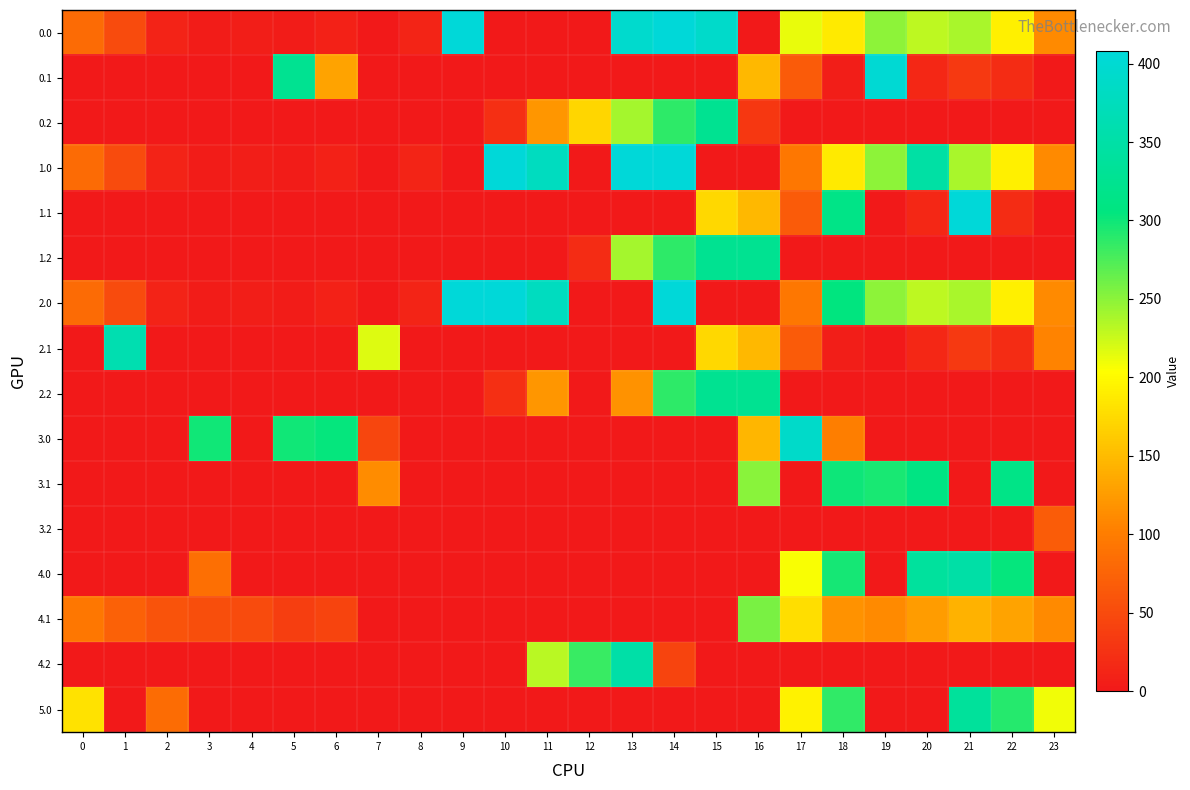

Reading right to left, transcribe all the data shown in this chart.

0.0: 23=111.3	22=192.3	21=238.4	20=229.8	19=249.2	18=186.7	17=212.8	16=0.0	15=391.8	14=408.0	13=395.2	12=0.0	11=0.0	10=0.0	9=408.0	8=12.7	7=0.0	6=8.0	5=3.8	4=4.9	3=4.4	2=10.3	1=49.5	0=82.0
0.1: 23=0.0	22=19.9	21=32.4	20=14.5	19=400.2	18=5.4	17=66.6	16=147.3	15=0.0	14=0.0	13=0.0	12=0.0	11=0.0	10=0.0	9=0.0	8=0.0	7=0.0	6=132.0	5=325.7	4=0.0	3=0.0	2=0.0	1=0.0	0=0.0
0.2: 23=0.0	22=0.0	21=0.0	20=0.0	19=0.0	18=0.0	17=0.0	16=31.9	15=325.8	14=287.4	13=240.4	12=171.2	11=120.6	10=23.6	9=0.0	8=0.0	7=0.0	6=0.0	5=0.0	4=0.0	3=0.0	2=0.0	1=0.0	0=0.0
1.0: 23=111.3	22=192.3	21=238.4	20=347.8	19=249.2	18=186.7	17=94.8	16=0.0	15=0.0	14=408.0	13=408.0	12=0.0	11=378.9	10=408.0	9=0.0	8=12.7	7=0.0	6=8.0	5=3.8	4=4.9	3=4.4	2=10.3	1=49.5	0=82.0
1.1: 23=0.0	22=19.9	21=408.0	20=14.5	19=0.2	18=314.4	17=66.6	16=147.3	15=173.1	14=0.0	13=0.0	12=0.0	11=0.0	10=0.0	9=0.0	8=0.0	7=0.0	6=0.0	5=0.0	4=0.0	3=0.0	2=0.0	1=0.0	0=0.0
1.2: 23=0.0	22=0.0	21=0.0	20=0.0	19=0.0	18=0.0	17=0.0	16=326.6	15=325.8	14=287.4	13=240.4	12=20.6	11=0.0	10=0.0	9=0.0	8=0.0	7=0.0	6=0.0	5=0.0	4=0.0	3=0.0	2=0.0	1=0.0	0=0.0
2.0: 23=111.3	22=192.3	21=238.4	20=229.8	19=249.2	18=304.6	17=94.8	16=0.0	15=0.0	14=408.0	13=0.0	12=0.0	11=378.9	10=408.0	9=408.0	8=12.7	7=0.0	6=8.0	5=3.8	4=4.9	3=4.4	2=10.3	1=49.5	0=82.0
2.1: 23=106.4	22=19.9	21=32.4	20=14.5	19=0.2	18=5.4	17=66.6	16=147.3	15=173.1	14=0.0	13=0.0	12=0.0	11=0.0	10=0.0	9=0.0	8=0.0	7=217.1	6=0.0	5=0.0	4=0.0	3=0.0	2=0.0	1=361.1	0=0.0
2.2: 23=0.0	22=0.0	21=0.0	20=0.0	19=0.0	18=0.0	17=0.0	16=326.6	15=325.8	14=287.4	13=116.9	12=0.0	11=120.6	10=23.6	9=0.0	8=0.0	7=0.0	6=0.0	5=0.0	4=0.0	3=0.0	2=0.0	1=0.0	0=0.0
3.0: 23=0.0	22=0.0	21=0.0	20=0.0	19=0.0	18=101.4	17=389.9	16=145.9	15=0.0	14=0.0	13=0.0	12=0.0	11=0.0	10=0.0	9=0.0	8=0.0	7=45.1	6=303.0	5=298.8	4=0.0	3=299.4	2=0.0	1=0.0	0=0.0
3.1: 23=0.0	22=314.9	21=0.0	20=309.5	19=295.2	18=300.4	17=0.0	16=251.3	15=0.0	14=0.0	13=0.0	12=0.0	11=0.0	10=0.0	9=0.0	8=0.0	7=112.1	6=0.0	5=0.0	4=0.0	3=0.0	2=0.0	1=0.0	0=0.0
3.2: 23=68.3	22=0.0	21=0.0	20=0.0	19=0.0	18=0.0	17=0.0	16=0.0	15=0.0	14=0.0	13=0.0	12=0.0	11=0.0	10=0.0	9=0.0	8=0.0	7=0.0	6=0.0	5=0.0	4=0.0	3=0.0	2=0.0	1=0.0	0=0.0
4.0: 23=0.0	22=303.3	21=349.4	20=340.9	19=0.0	18=297.7	17=205.8	16=0.0	15=0.0	14=0.0	13=0.0	12=0.0	11=0.0	10=0.0	9=0.0	8=0.0	7=0.0	6=0.0	5=0.0	4=0.0	3=86.3	2=0.0	1=0.0	0=0.0
4.1: 23=110.4	22=130.9	21=143.4	20=125.5	19=111.2	18=116.4	17=177.6	16=257.3	15=0.0	14=0.0	13=0.0	12=0.0	11=0.0	10=0.0	9=0.0	8=0.0	7=0.0	6=43.2	5=36.7	4=50.6	3=53.7	2=58.9	1=72.1	0=95.6
4.2: 23=0.0	22=0.0	21=0.0	20=0.0	19=0.0	18=0.0	17=0.0	16=0.0	15=0.0	14=43.9	13=351.4	12=282.2	11=231.6	10=0.0	9=0.0	8=0.0	7=0.0	6=0.0	5=0.0	4=0.0	3=0.0	2=0.0	1=0.0	0=0.0
5.0: 23=210.3	22=291.3	21=337.4	20=0.0	19=0.0	18=285.7	17=193.8	16=0.0	15=0.0	14=0.0	13=0.0	12=0.0	11=0.0	10=0.0	9=0.0	8=0.0	7=0.0	6=0.0	5=0.0	4=0.0	3=0.0	2=83.9	1=0.0	0=181.0